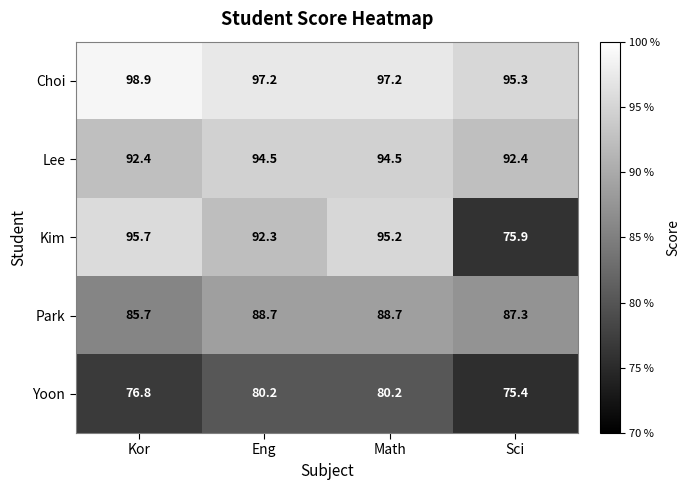

Where is Kim nearest to the value 85?

Eng